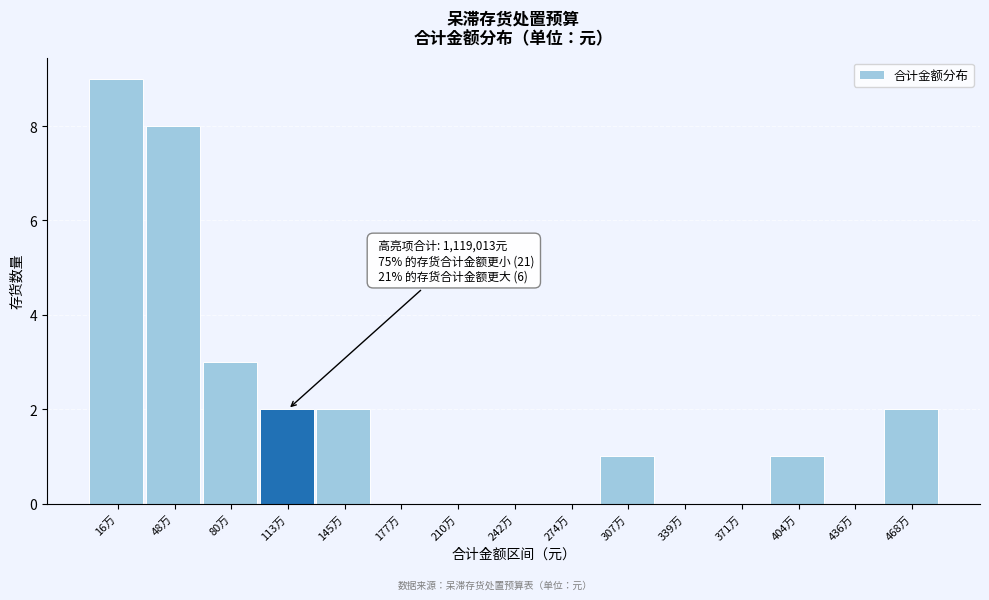

Reading right to left, extract all data points from this chart.

468万=2	436万=0	404万=1	371万=0	339万=0	307万=1	274万=0	242万=0	210万=0	177万=0	145万=2	113万=2	80万=3	48万=8	16万=9